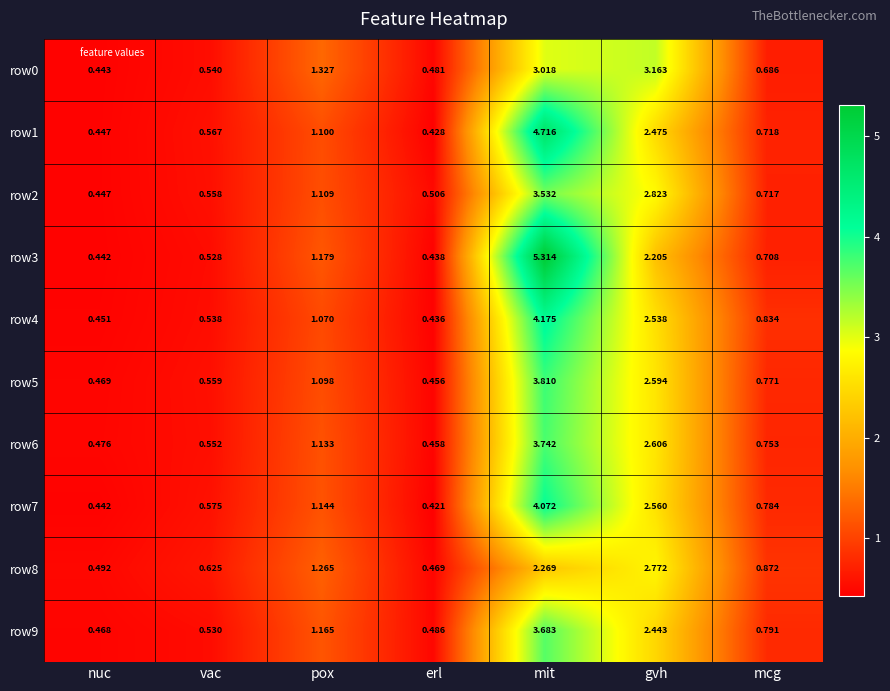

Rank the categories by row8 value from highest to lowest.

gvh, mit, pox, mcg, vac, nuc, erl